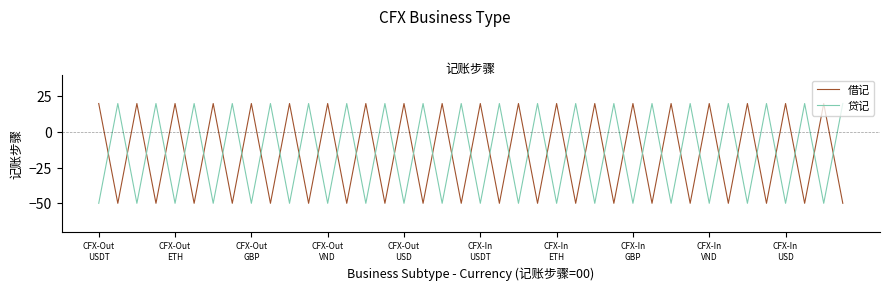

Reading right to left, transcribe all the data shown in this chart.

借记: -50	20	-50	20	-50	20	-50	20	-50	20	-50	20	-50	20	-50	20	-50	20	-50	20	-50	20	-50	20	-50	20	-50	20	-50	20	-50	20	-50	20	-50	20	-50	20	-50	20
贷记: 20	-50	20	-50	20	-50	20	-50	20	-50	20	-50	20	-50	20	-50	20	-50	20	-50	20	-50	20	-50	20	-50	20	-50	20	-50	20	-50	20	-50	20	-50	20	-50	20	-50